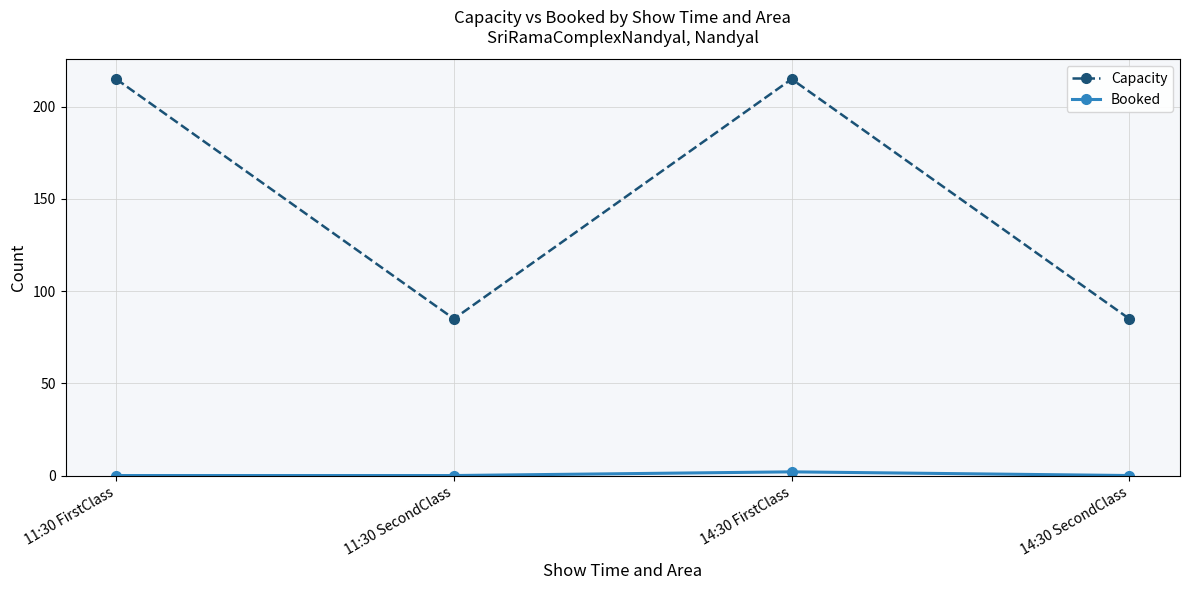

What is the label of the 2nd point from the left?

11:30 SecondClass